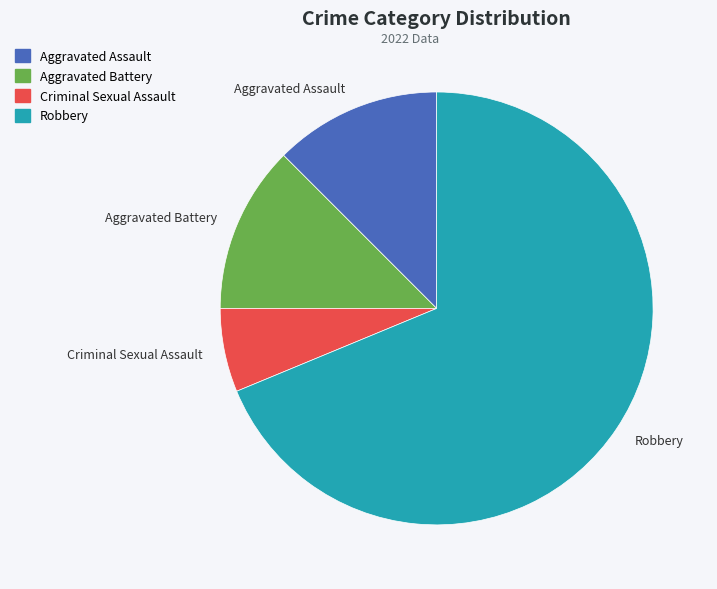

How many segments does this pie chart have?

4